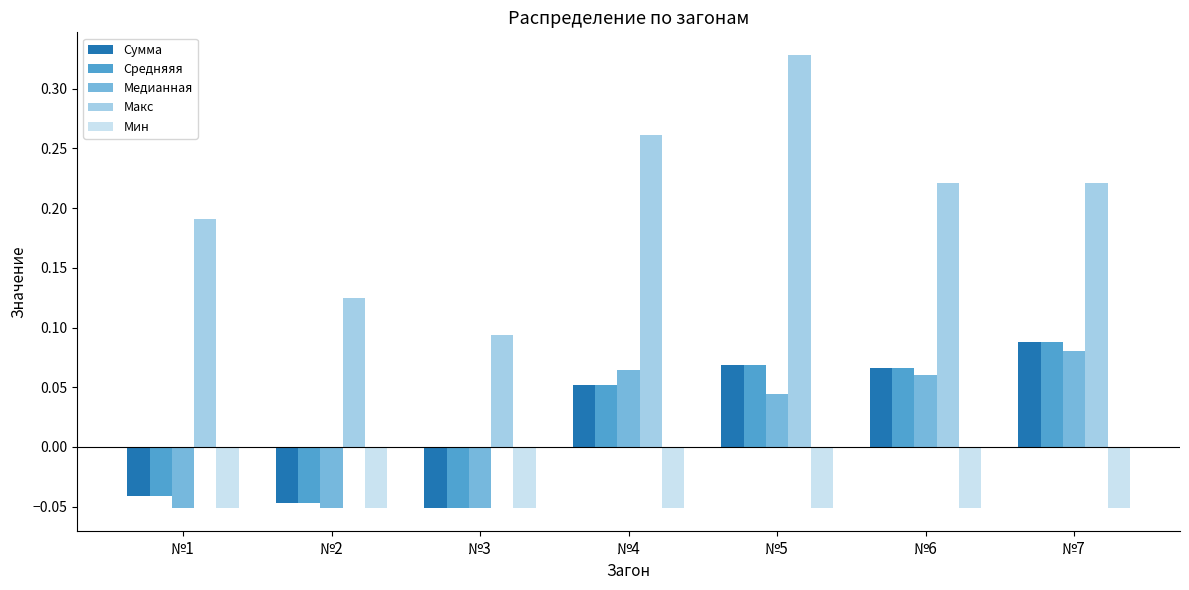

Are the bars grouped side by side (vs. stacked)?

Yes